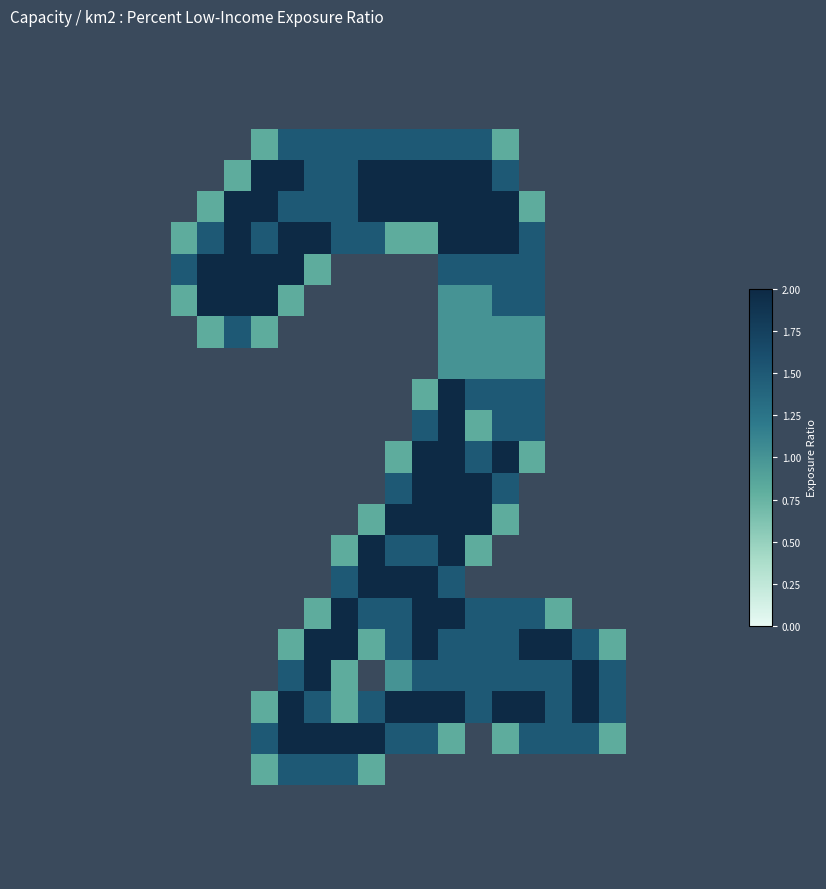

At how many categories does at least one series exceed 1?

17